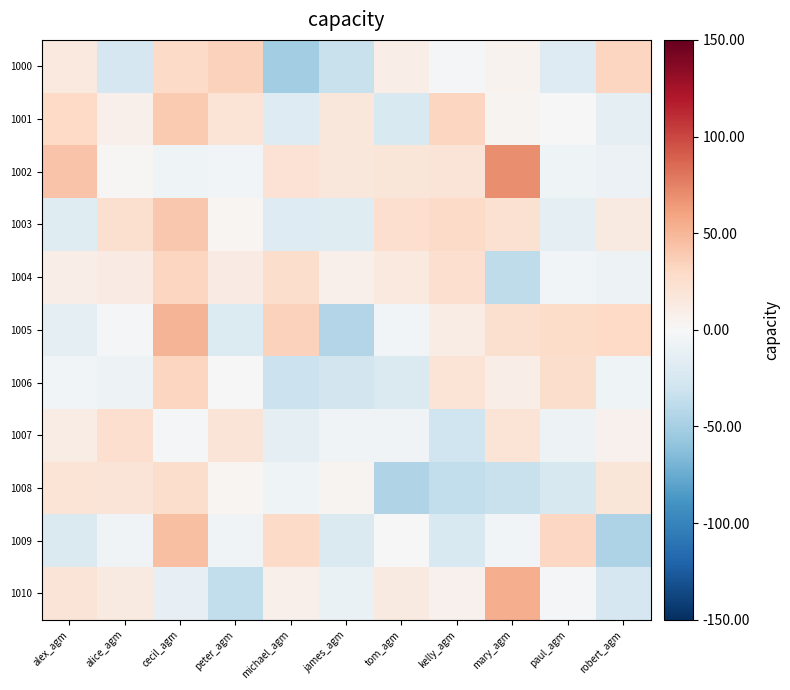

Reading left to right, extract all data points from this chart.

1000: alex_agm=15.1	alice_agm=-25.2	cecil_agm=28.5	peter_agm=34.2	michael_agm=-52.5	james_agm=-33.1	tom_agm=9.8	kelly_agm=-3.5	mary_agm=5.5	paul_agm=-19.6	robert_agm=32.4
1001: alex_agm=29.3	alice_agm=8.0	cecil_agm=39.8	peter_agm=20.0	michael_agm=-19.8	james_agm=17.1	tom_agm=-22.8	kelly_agm=32.4	mary_agm=4.5	paul_agm=0.5	robert_agm=-14.4
1002: alex_agm=42.7	alice_agm=1.4	cecil_agm=-6.8	peter_agm=-4.6	michael_agm=22.0	james_agm=17.0	tom_agm=18.4	kelly_agm=18.9	mary_agm=70.2	paul_agm=-6.2	robert_agm=-9.4
1003: alex_agm=-18.4	alice_agm=24.5	cecil_agm=39.9	peter_agm=2.6	michael_agm=-19.2	james_agm=-18.7	tom_agm=25.5	kelly_agm=28.3	mary_agm=22.3	paul_agm=-14.0	robert_agm=13.0
1004: alex_agm=9.5	alice_agm=12.6	cecil_agm=32.1	peter_agm=12.7	michael_agm=26.4	james_agm=8.0	tom_agm=14.7	kelly_agm=24.9	mary_agm=-37.7	paul_agm=-3.6	robert_agm=-8.1
1005: alex_agm=-13.2	alice_agm=-2.3	cecil_agm=50.8	peter_agm=-20.0	michael_agm=35.0	james_agm=-44.5	tom_agm=-4.0	kelly_agm=10.9	mary_agm=23.6	paul_agm=27.3	robert_agm=29.8
1006: alex_agm=-4.5	alice_agm=-7.9	cecil_agm=31.7	peter_agm=0.3	michael_agm=-32.3	james_agm=-28.0	tom_agm=-21.6	kelly_agm=20.9	mary_agm=10.3	paul_agm=26.7	robert_agm=-6.8
1007: alex_agm=10.8	alice_agm=24.8	cecil_agm=-3.3	peter_agm=19.7	michael_agm=-13.9	james_agm=-4.9	tom_agm=-5.5	kelly_agm=-29.9	mary_agm=20.6	paul_agm=-8.1	robert_agm=6.4
1008: alex_agm=20.4	alice_agm=19.4	cecil_agm=26.0	peter_agm=3.0	michael_agm=-6.7	james_agm=3.6	tom_agm=-44.6	kelly_agm=-37.4	mary_agm=-33.7	paul_agm=-23.9	robert_agm=18.0
1009: alex_agm=-21.2	alice_agm=-5.3	cecil_agm=45.0	peter_agm=-4.7	michael_agm=28.1	james_agm=-22.0	tom_agm=-0.2	kelly_agm=-22.5	mary_agm=-4.2	paul_agm=31.2	robert_agm=-45.8
1010: alex_agm=19.0	alice_agm=13.1	cecil_agm=-11.8	peter_agm=-37.4	michael_agm=8.2	james_agm=-9.9	tom_agm=13.0	kelly_agm=6.7	mary_agm=54.1	paul_agm=-1.2	robert_agm=-24.7